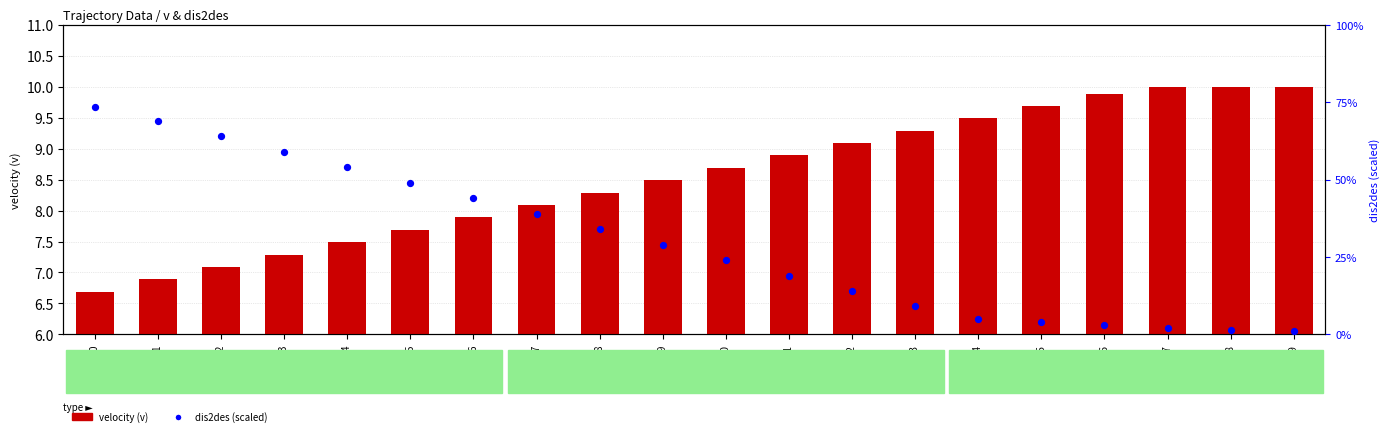

What are all the series names shown in the legend?

velocity (v), dis2des (scaled)